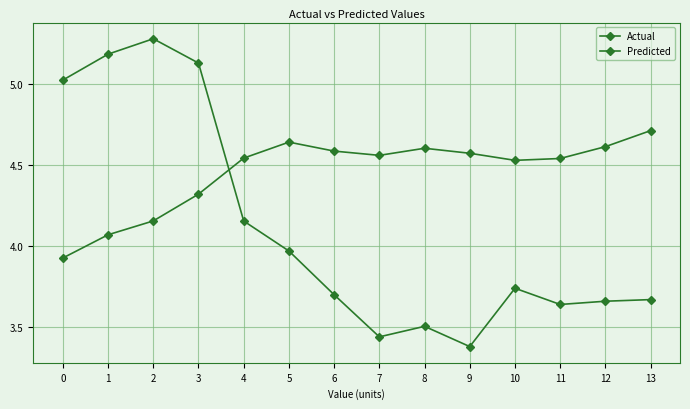

Reading left to right, extract all data points from this chart.

Actual: 5.0	5.2	5.3	5.1	4.2	4.0	3.7	3.4	3.5	3.4	3.7	3.6	3.7	3.7
Predicted: 3.9	4.1	4.2	4.3	4.5	4.6	4.6	4.6	4.6	4.6	4.5	4.5	4.6	4.7